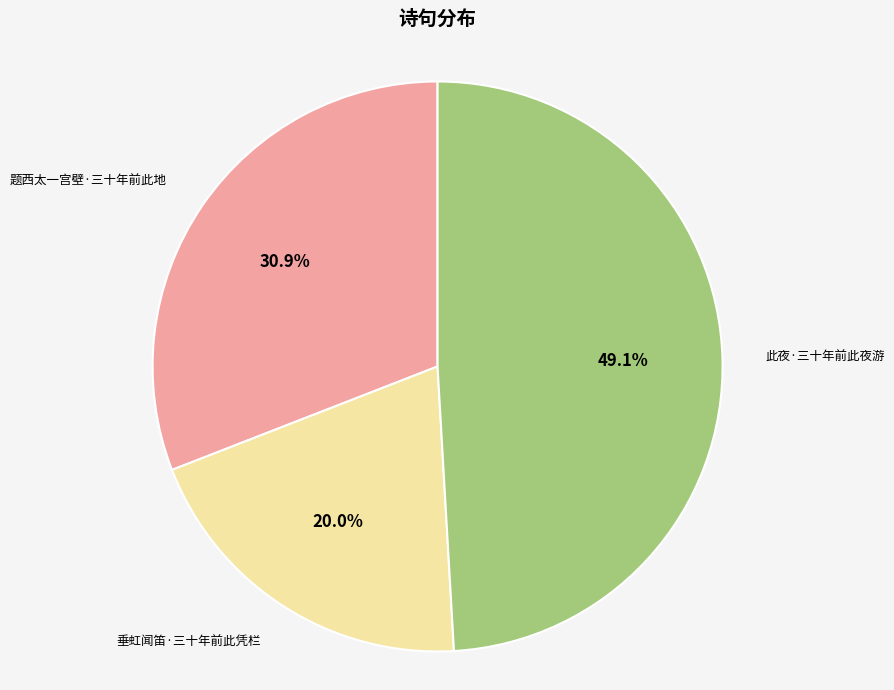

Combined, do 垂虹闻笛·三十年前此凭栏 and 此夜·三十年前此夜游 account for over 50%?

Yes